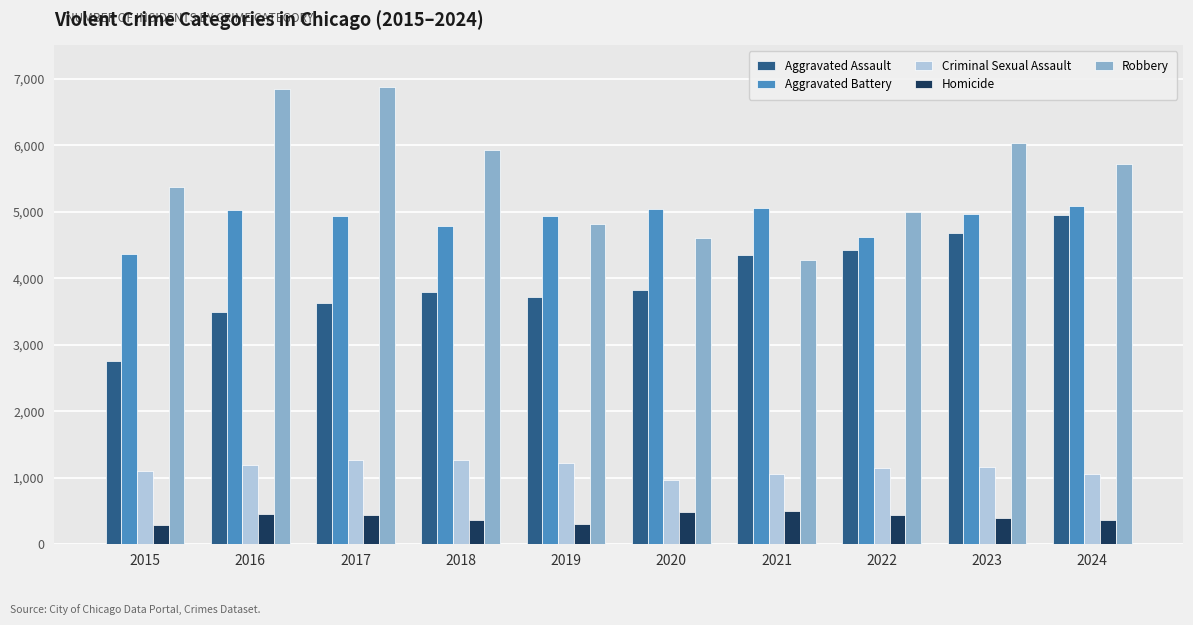

Rank the series by their maximum value, from highest to lowest.

Robbery, Aggravated Battery, Aggravated Assault, Criminal Sexual Assault, Homicide